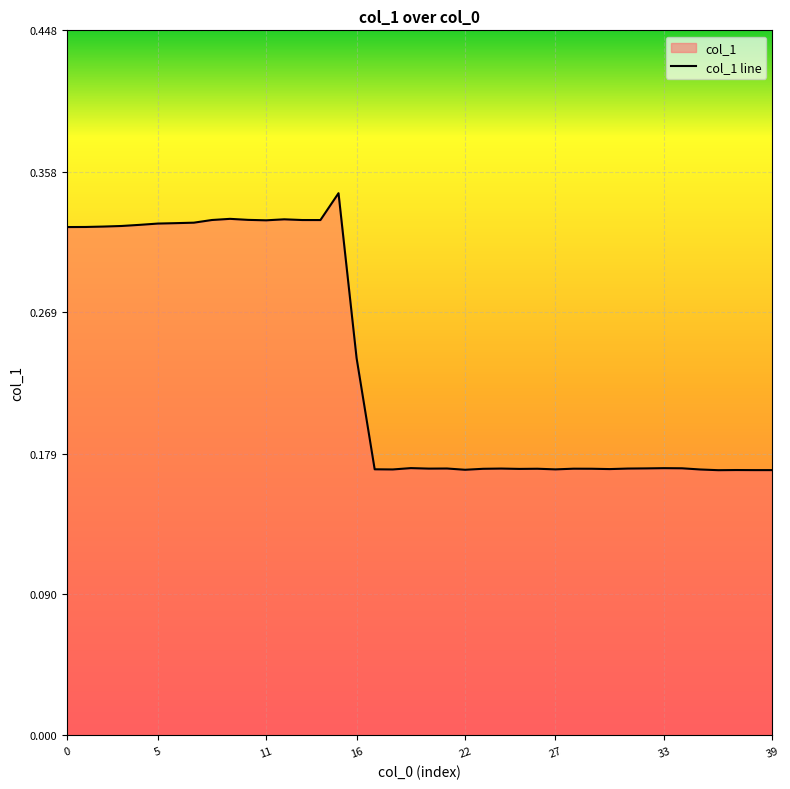

The value at 22 is 0.1. True or false?

False